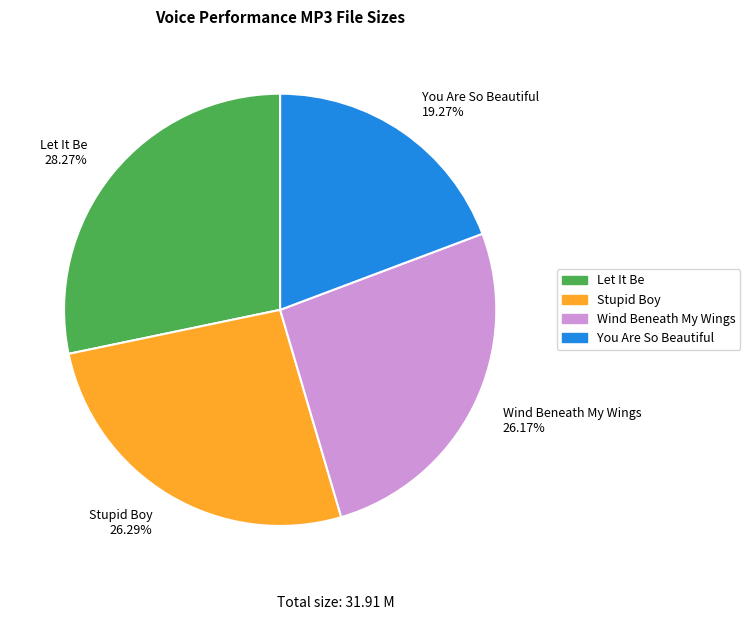

What is the ratio of the value at You Are So Beautiful to the value at Let It Be?

0.7